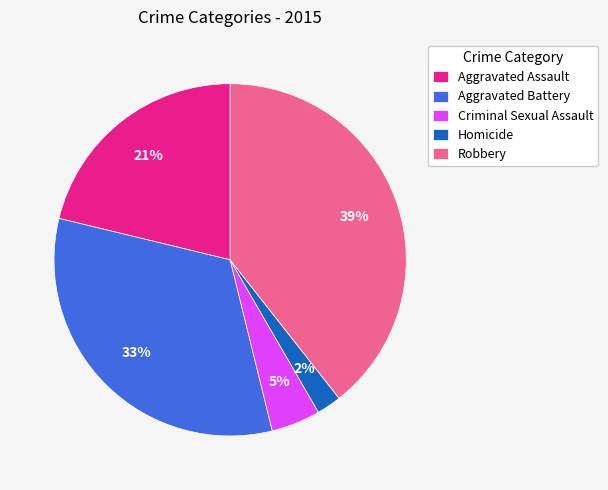

Which category has the biggest portion of the pie?

Robbery